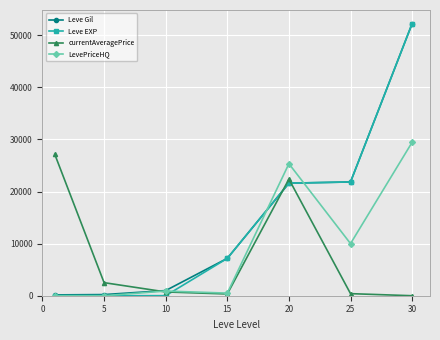

What is the greatest value displayed?

52220.0